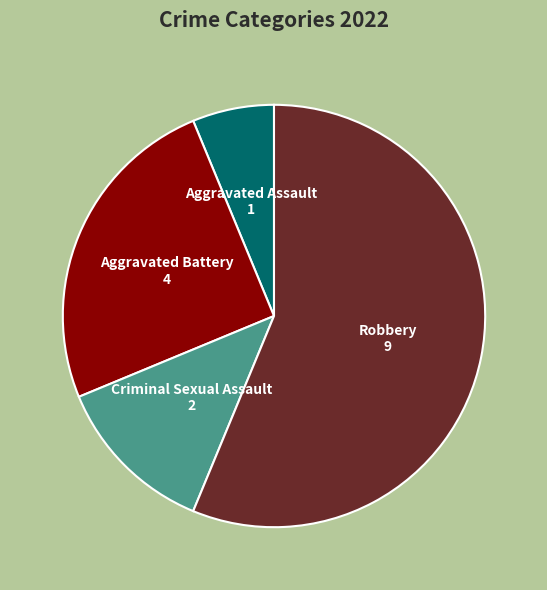

Do Robbery and Criminal Sexual Assault together represent more than half of the pie?

Yes